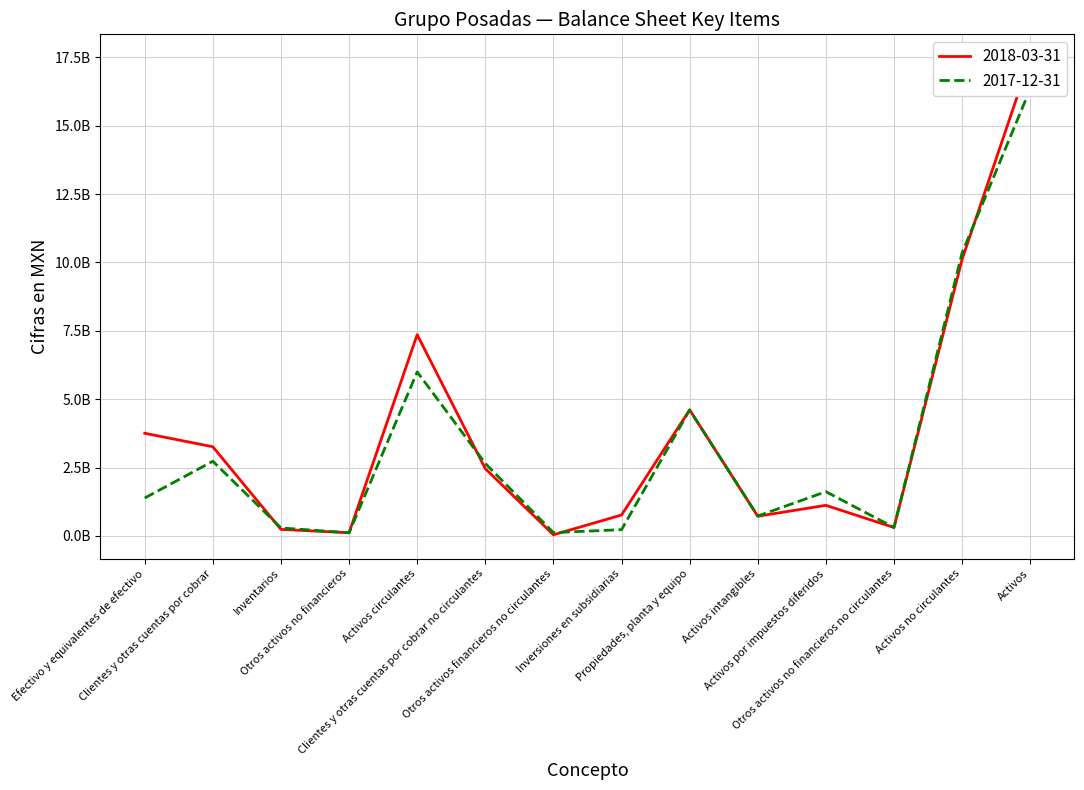

What are all the series names shown in the legend?

2018-03-31, 2017-12-31